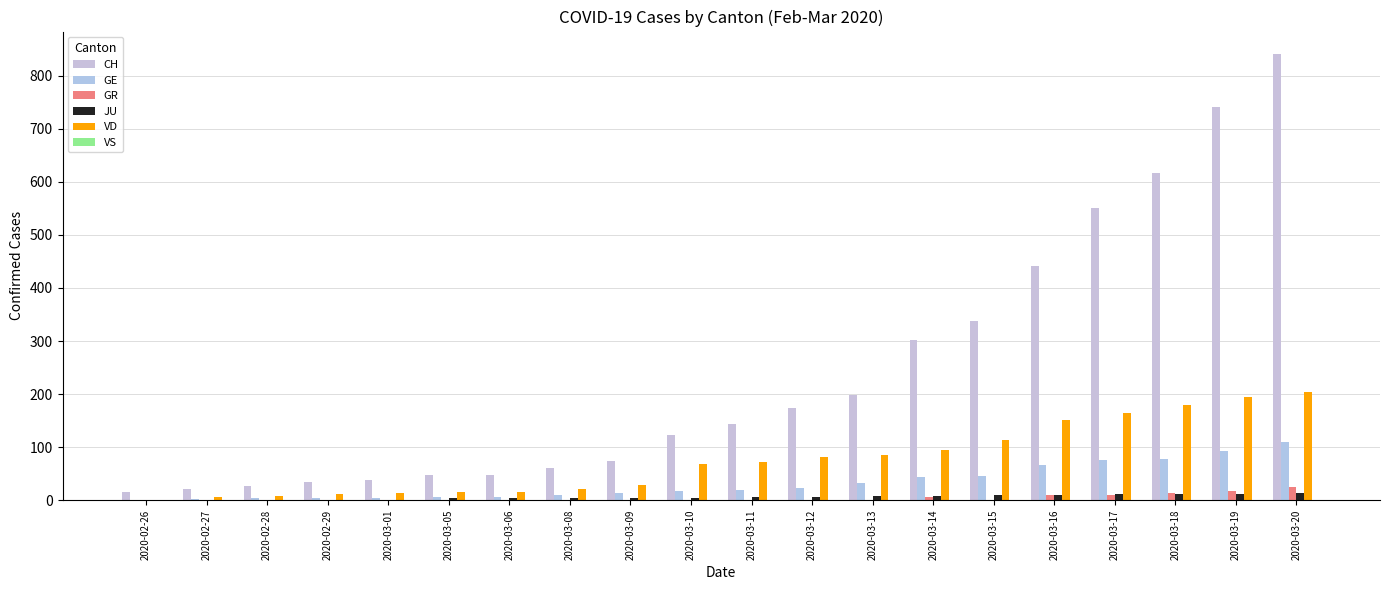

Reading left to right, extract all data points from this chart.

CH: 16	22	27	35	39	47	48	61	74	122	144	173	199	302	338	442	551	616	740	841
GE: 1	3	4	4	5	7	7	9	13	18	20	23	33	43	46	66	75	78	92	109
GR: 0	0	0	0	0	0	0	0	0	0	0	0	0	6	0	9	9	13	18	24
JU: 0	1	1	1	1	5	5	5	5	5	6	6	8	8	9	9	11	11	12	14
VD: 0	6	8	11	14	15	16	22	29	68	72	81	86	95	113	151	165	180	194	204
VS: 0	0	0	0	0	0	0	0	0	0	0	0	0	0	0	0	0	0	0	0